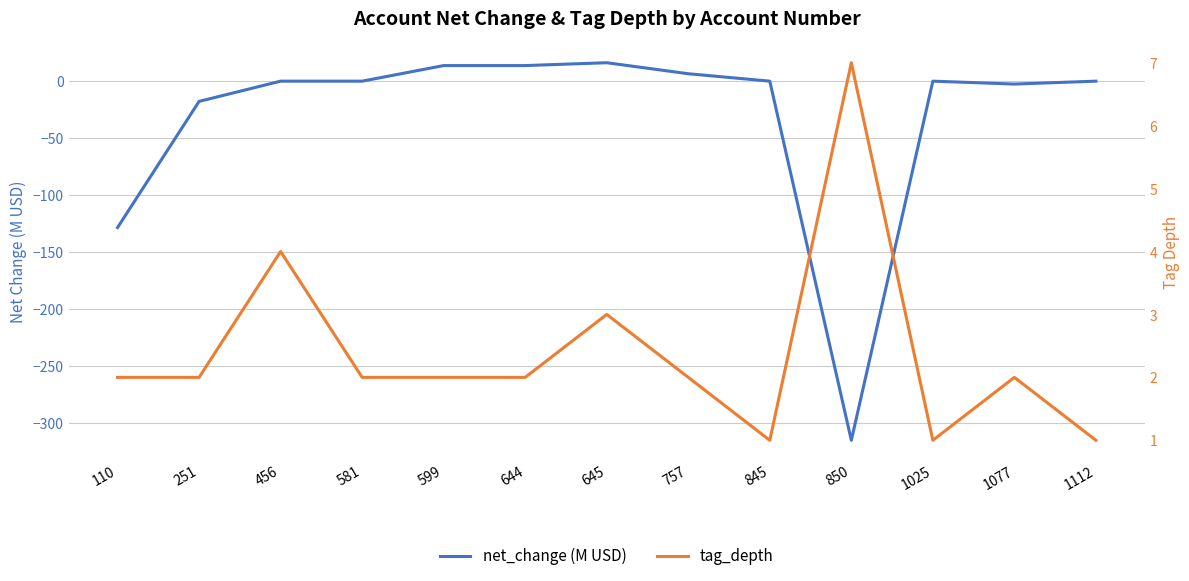

The value of tag_depth at 1077 is 3.0. True or false?

False